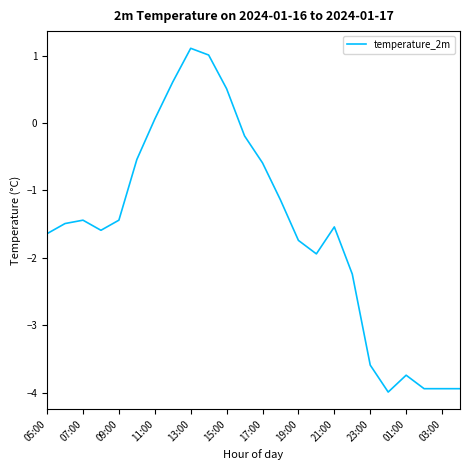

What is the maximum value shown in the chart?

1.1